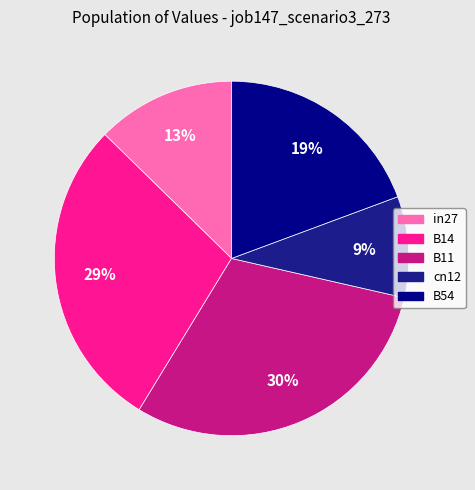

Does B14 account for over 50% of the chart?

No